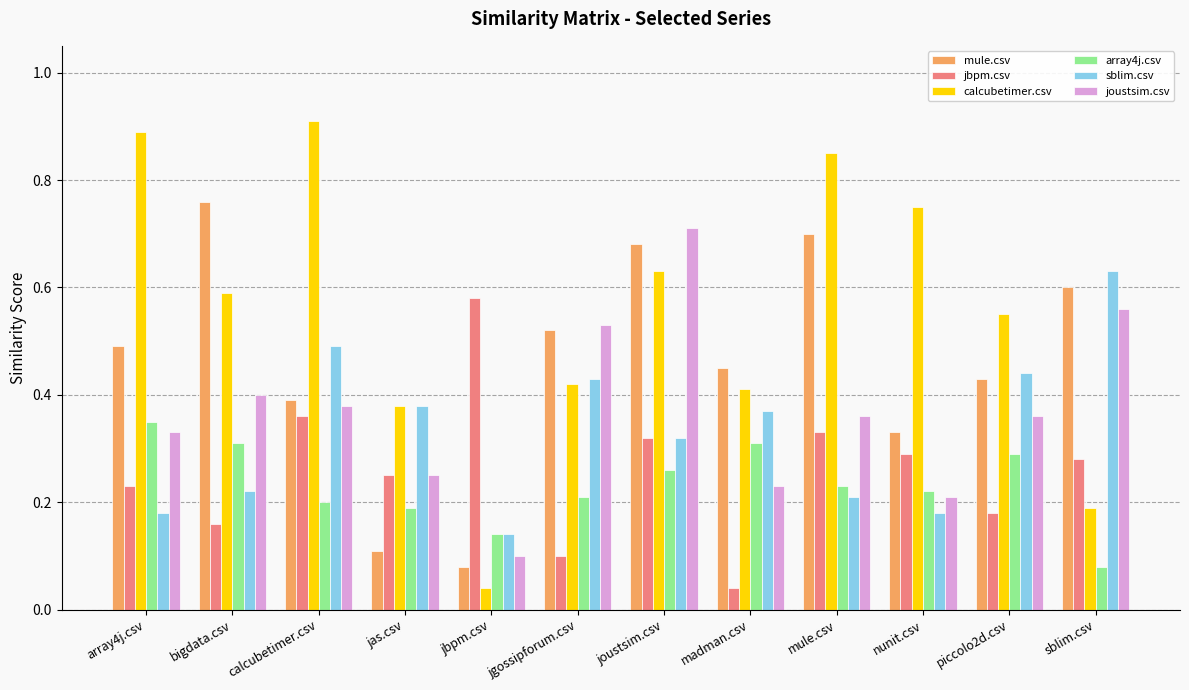

At which label is mule.csv closest to 0?

jbpm.csv